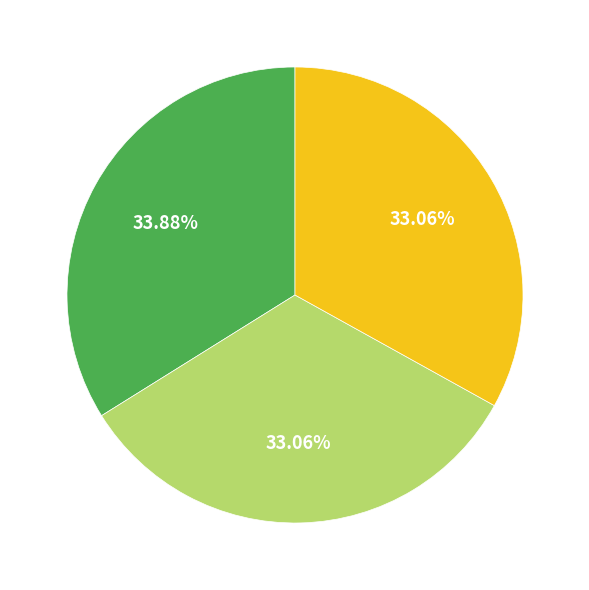

Does any single category account for the majority?

No